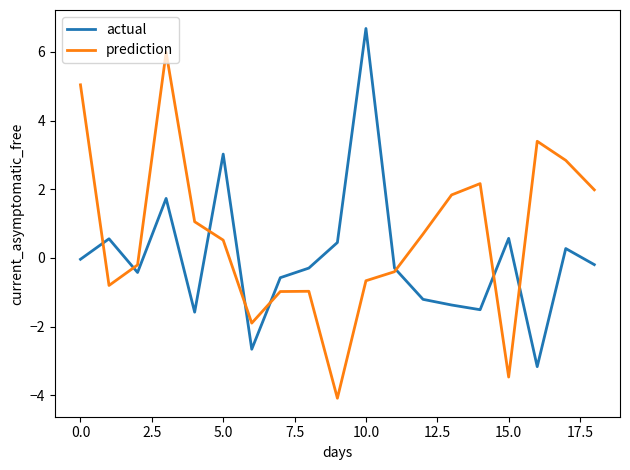

List the series in order of their peak value, highest first.

actual, prediction